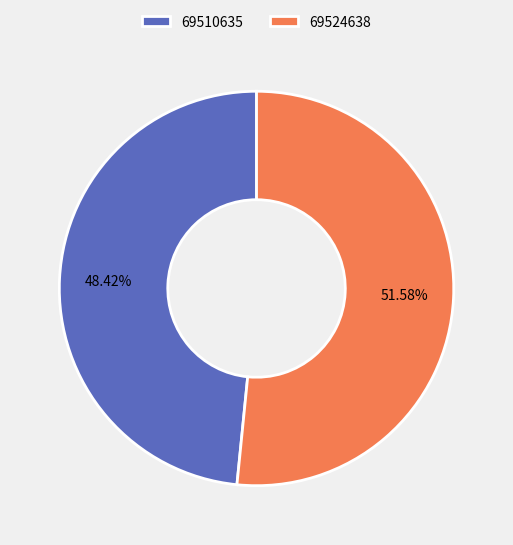

What is the smallest slice in the pie chart?

69510635